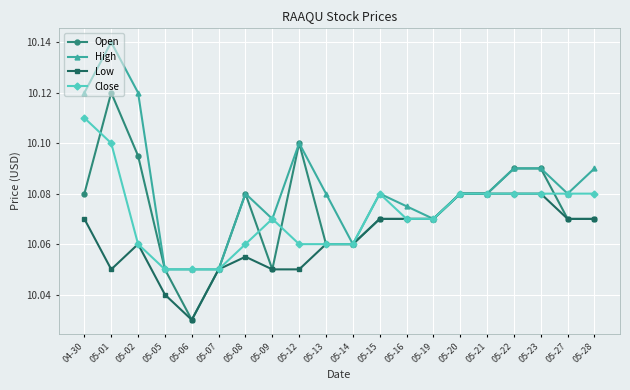

At how many categories does at least one series exceed 10?

20